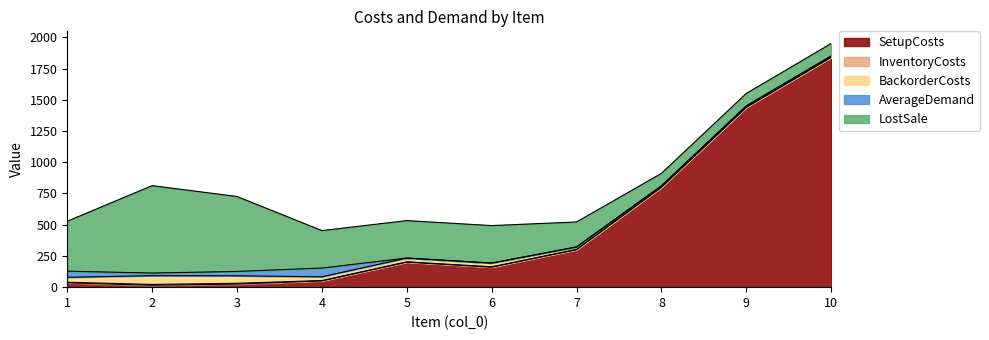

What is the value of the InventoryCosts point at the 4th from the left?

3